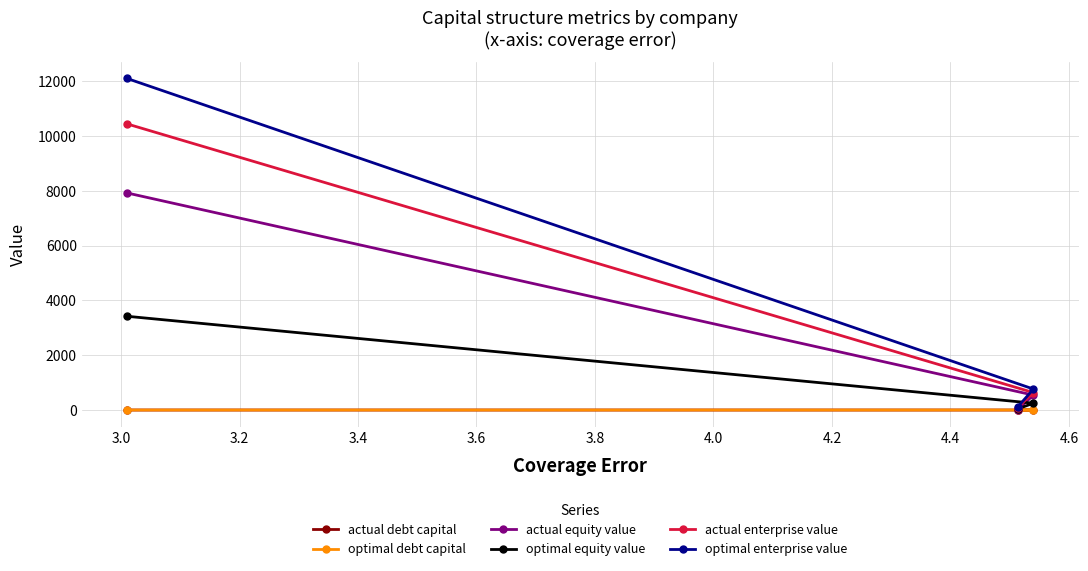

What is the value of the optimal enterprise value point at the 1st from the left?

12094.2